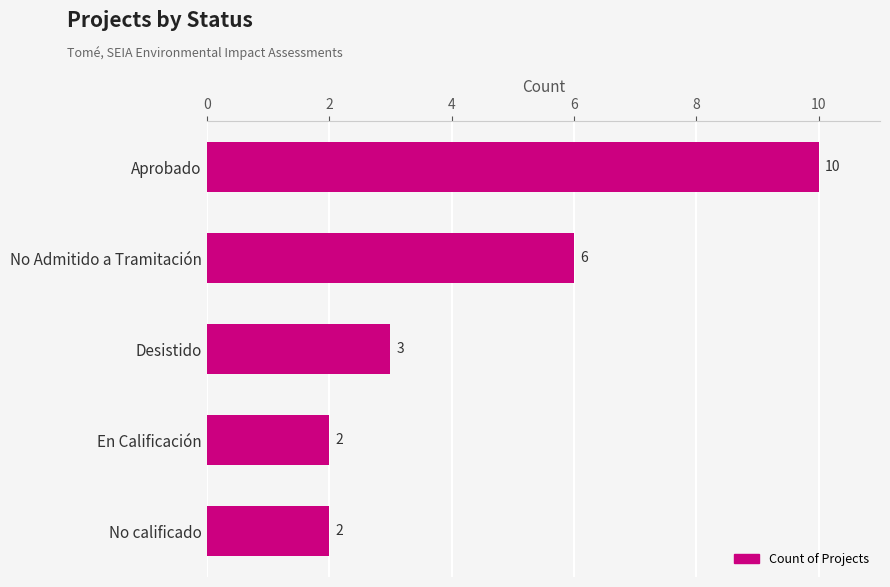

Are the bars grouped side by side (vs. stacked)?

No